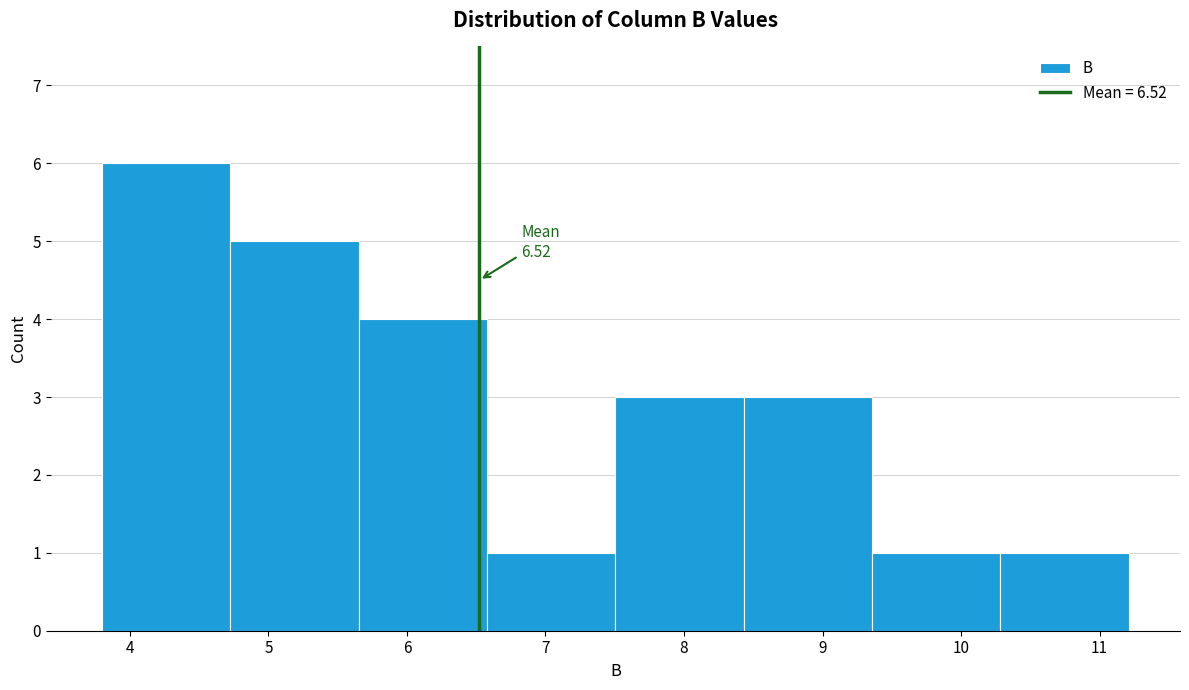

Which range on the x-axis has the tallest bar?

3.8 to 4.7